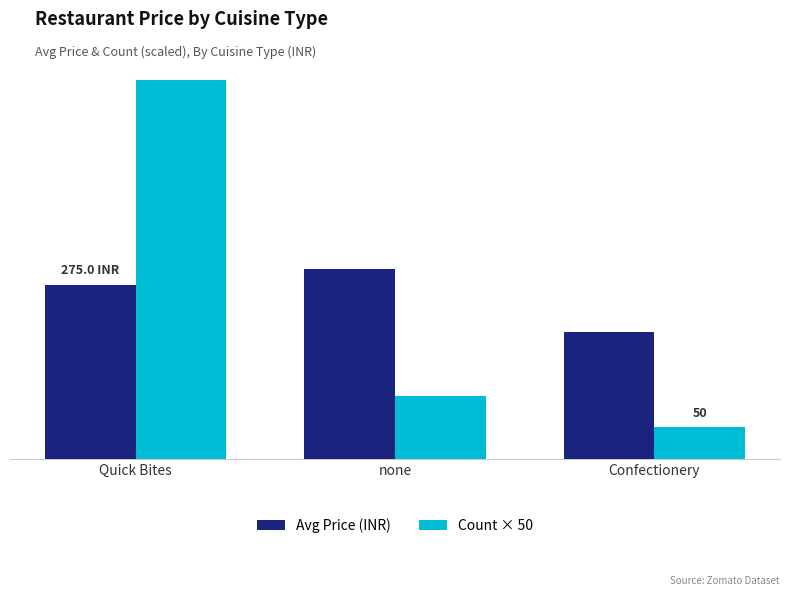

What is the total value across all series at Quick Bites?

875